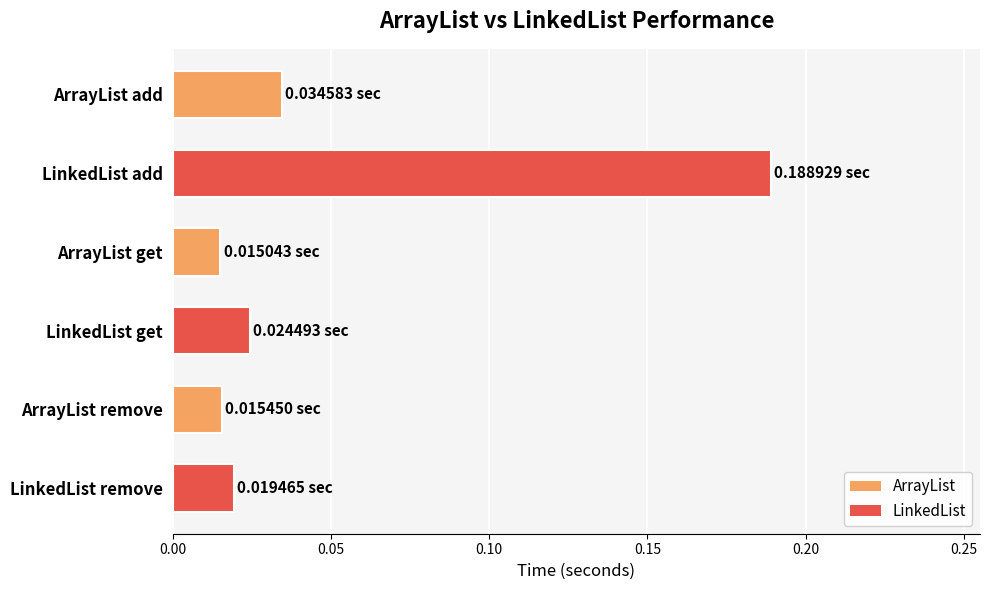

What is the sum of all values?

0.3